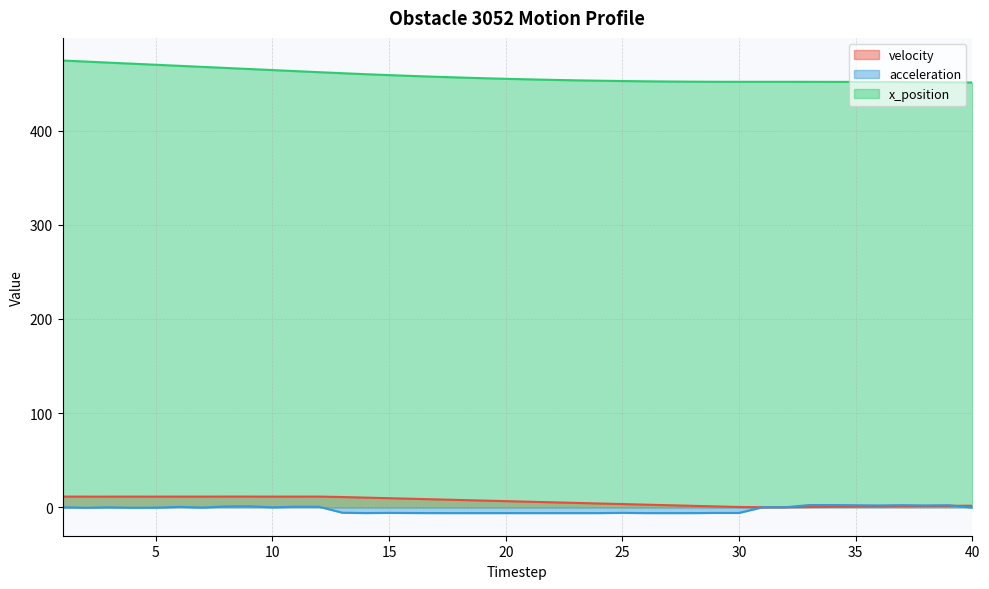

Reading right to left, extract all data points from this chart.

velocity: 40=1.6	39=1.5	38=1.3	37=1.1	36=0.9	35=0.7	34=0.4	33=0.2	32=0.0	31=0.0	30=0.2	29=0.9	28=1.5	27=2.1	26=2.7	25=3.4	24=4.0	23=4.6	22=5.2	21=5.8	20=6.5	19=7.1	18=7.7	17=8.3	16=9.0	15=9.6	14=10.2	13=10.8	12=11.3	11=11.3	10=11.3	9=11.3	8=11.3	7=11.3	6=11.3	5=11.3	4=11.3	3=11.3	2=11.3	1=11.3
acceleration: 40=-0.4	39=2.1	38=1.9	37=2.2	36=1.9	35=2.1	34=2.3	33=2.3	32=0.0	31=-0.1	30=-6.1	29=-6.1	28=-6.2	27=-6.2	26=-6.2	25=-6.0	24=-6.2	23=-6.2	22=-6.2	21=-6.2	20=-6.2	19=-6.2	18=-6.2	17=-6.2	16=-6.2	15=-6.0	14=-6.2	13=-5.9	12=0.5	11=0.5	10=-0.1	9=1.0	8=0.8	7=-0.3	6=0.4	5=-0.5	4=-0.6	3=-0.1	2=-0.6	1=-0.1
x_position: 40=451.1	39=451.3	38=451.4	37=451.6	36=451.7	35=451.7	34=451.8	33=451.8	32=451.9	31=451.9	30=451.9	29=451.9	28=452.0	27=452.2	26=452.4	25=452.7	24=453.0	23=453.4	22=453.9	21=454.4	20=455.0	19=455.7	18=456.4	17=457.2	16=458.1	15=459.0	14=459.9	13=461.0	12=462.1	11=463.2	10=464.3	9=465.5	8=466.6	7=467.7	6=468.8	5=470.0	4=471.1	3=472.2	2=473.3	1=474.5